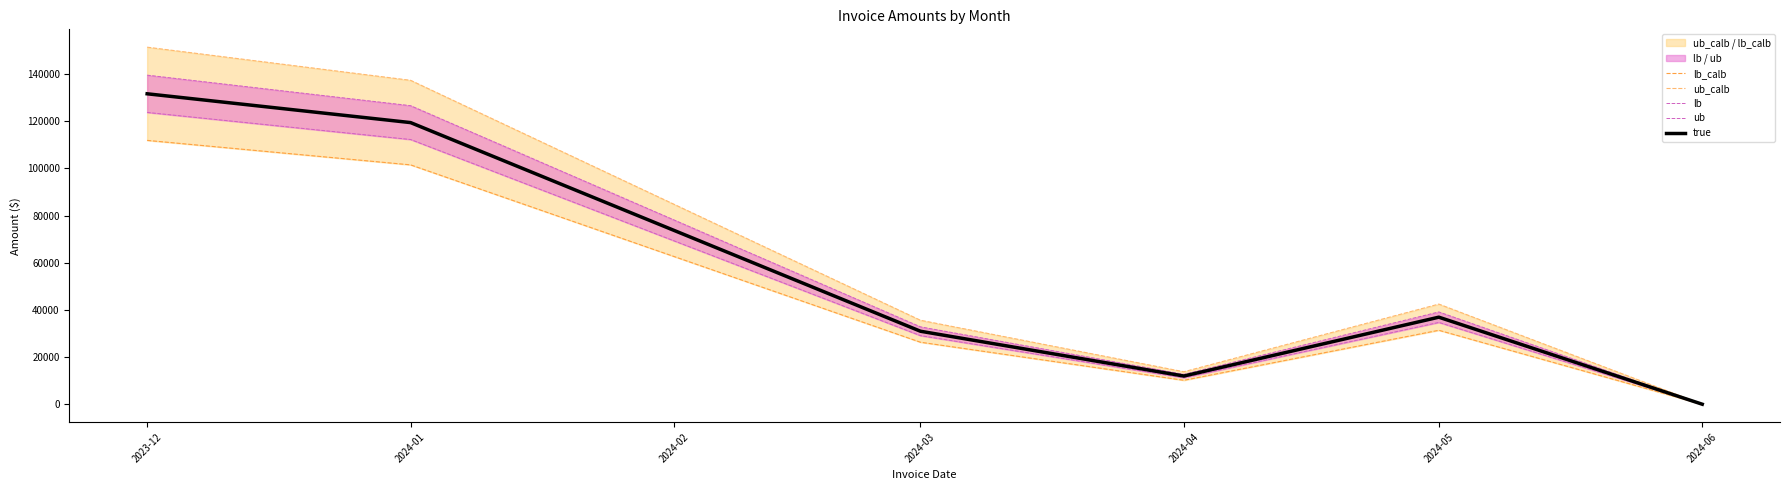

What is the label of the 5th point from the right?

2024-01